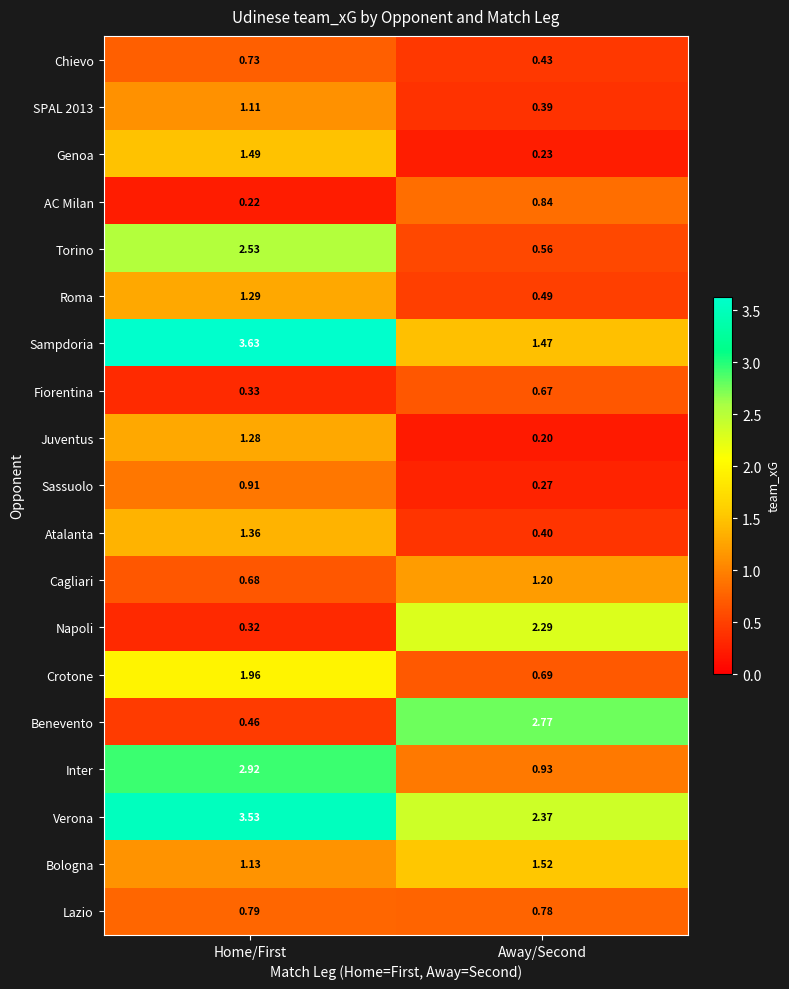

At which label does Fiorentina reach its minimum?

Home/First